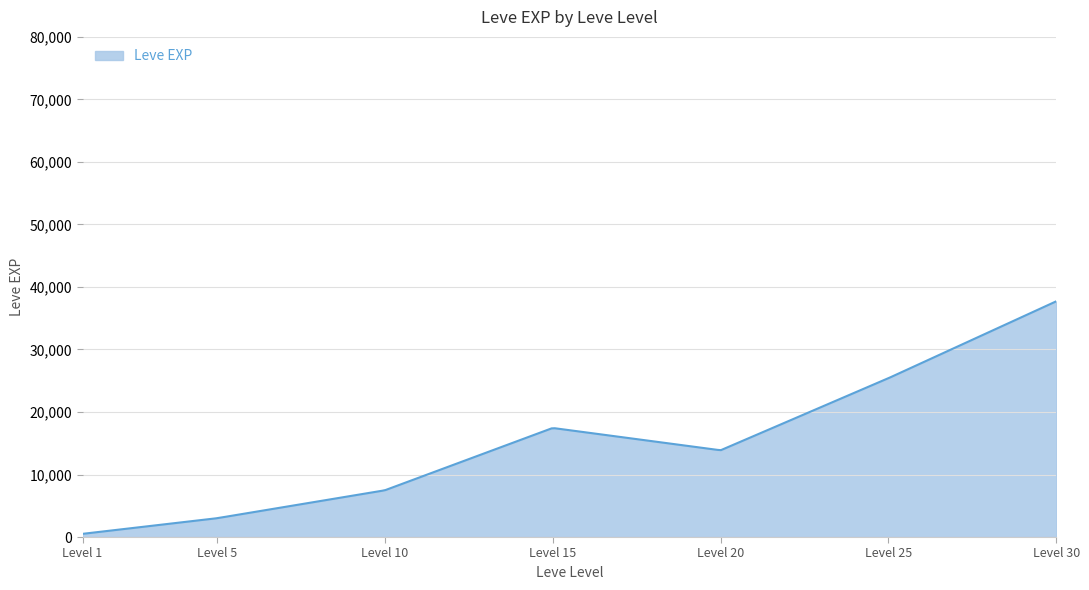

How many lines are shown in the chart?

1